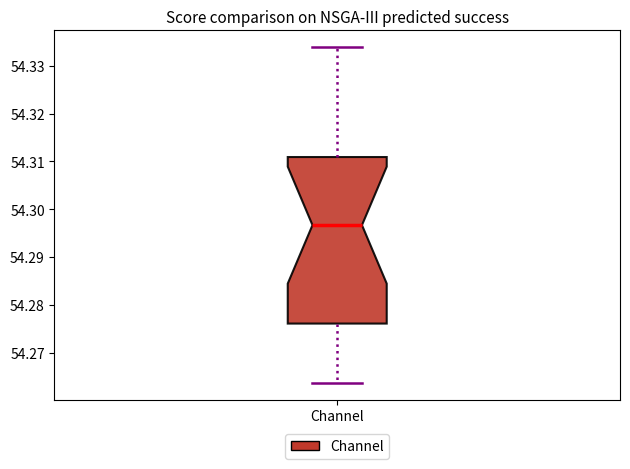

Read this box plot against the y-axis: the position of the median line, the range covered by the box, and the ends of both whiskers. The values are not printed on the chart, so give them approximately, as read against the axis.

median 54.297, box 54.276 to 54.311, whiskers 54.264 to 54.334